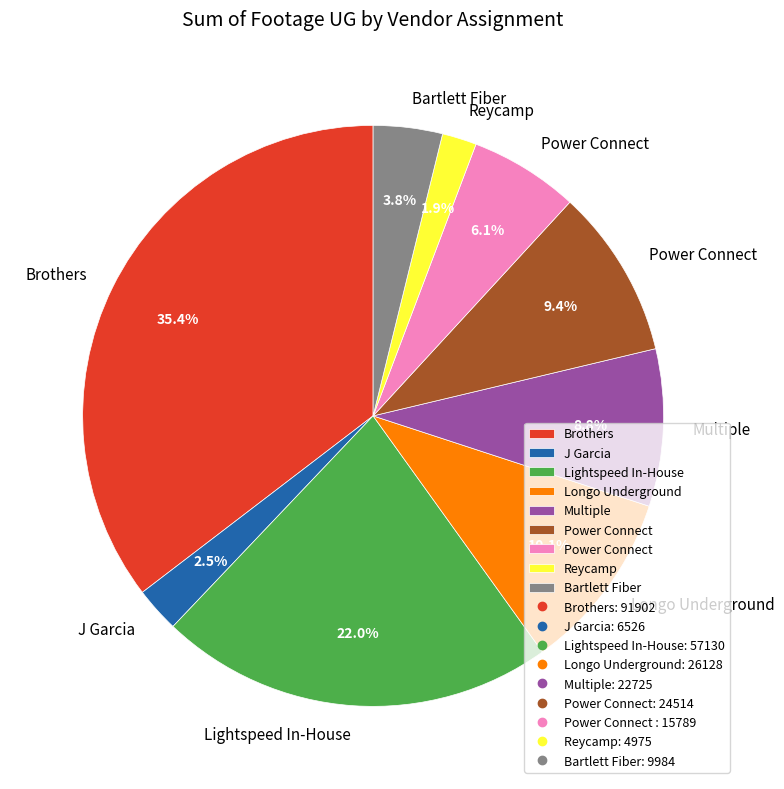

Does any single category account for the majority?

No